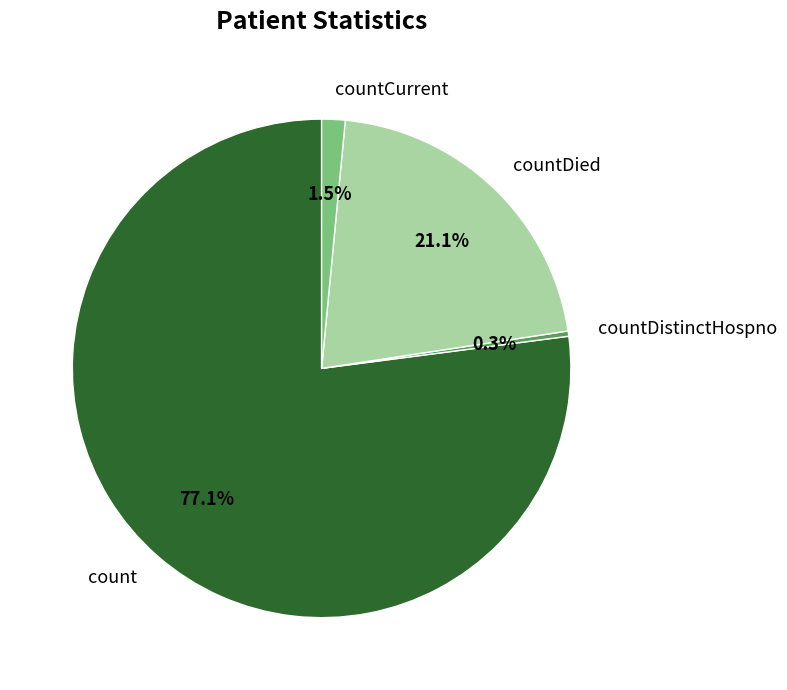

The countDistinctHospno slice represents 10% of the pie. True or false?

False